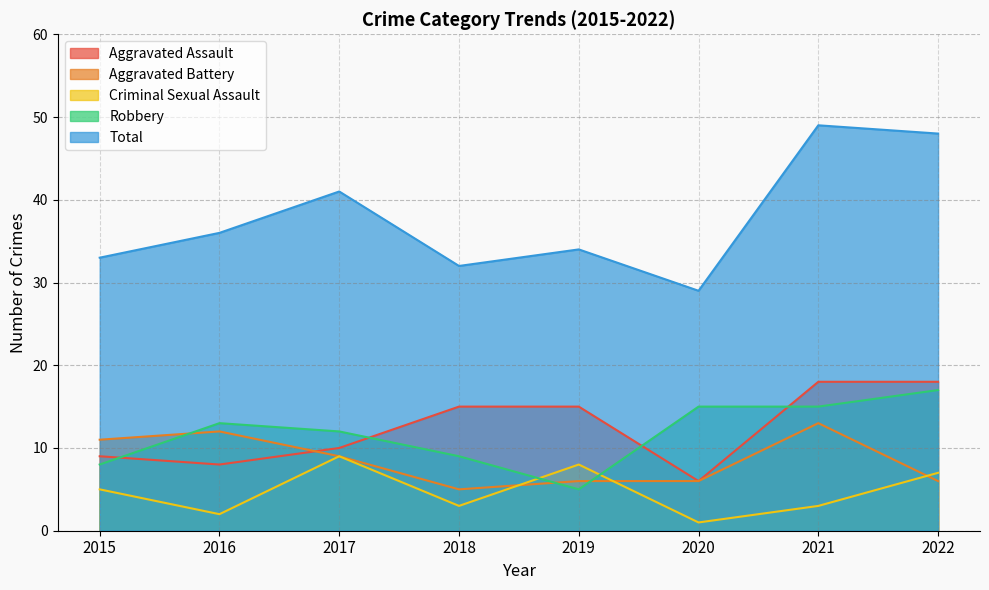

Is the value of Robbery at 2019 greater than the value of Criminal Sexual Assault at 2017?

No